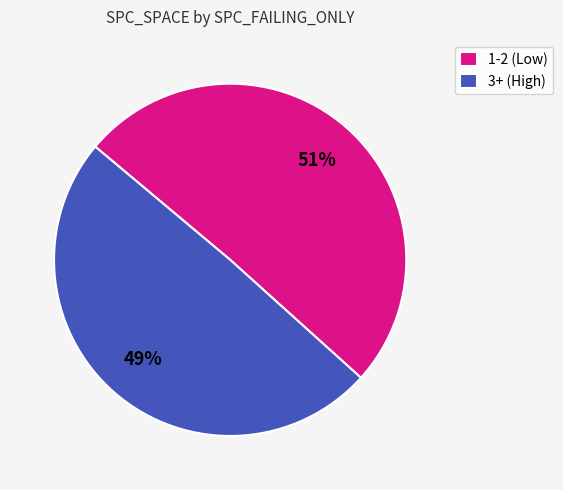

What is the smallest slice in the pie chart?

3+ (High)